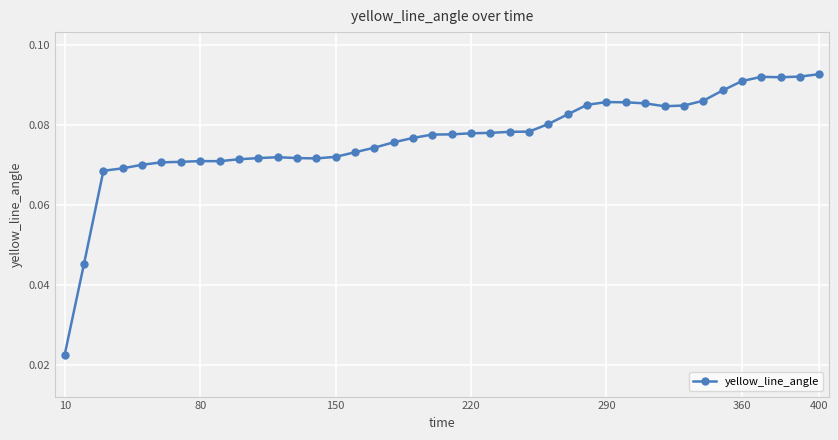

What is the sum of all values?

3.1